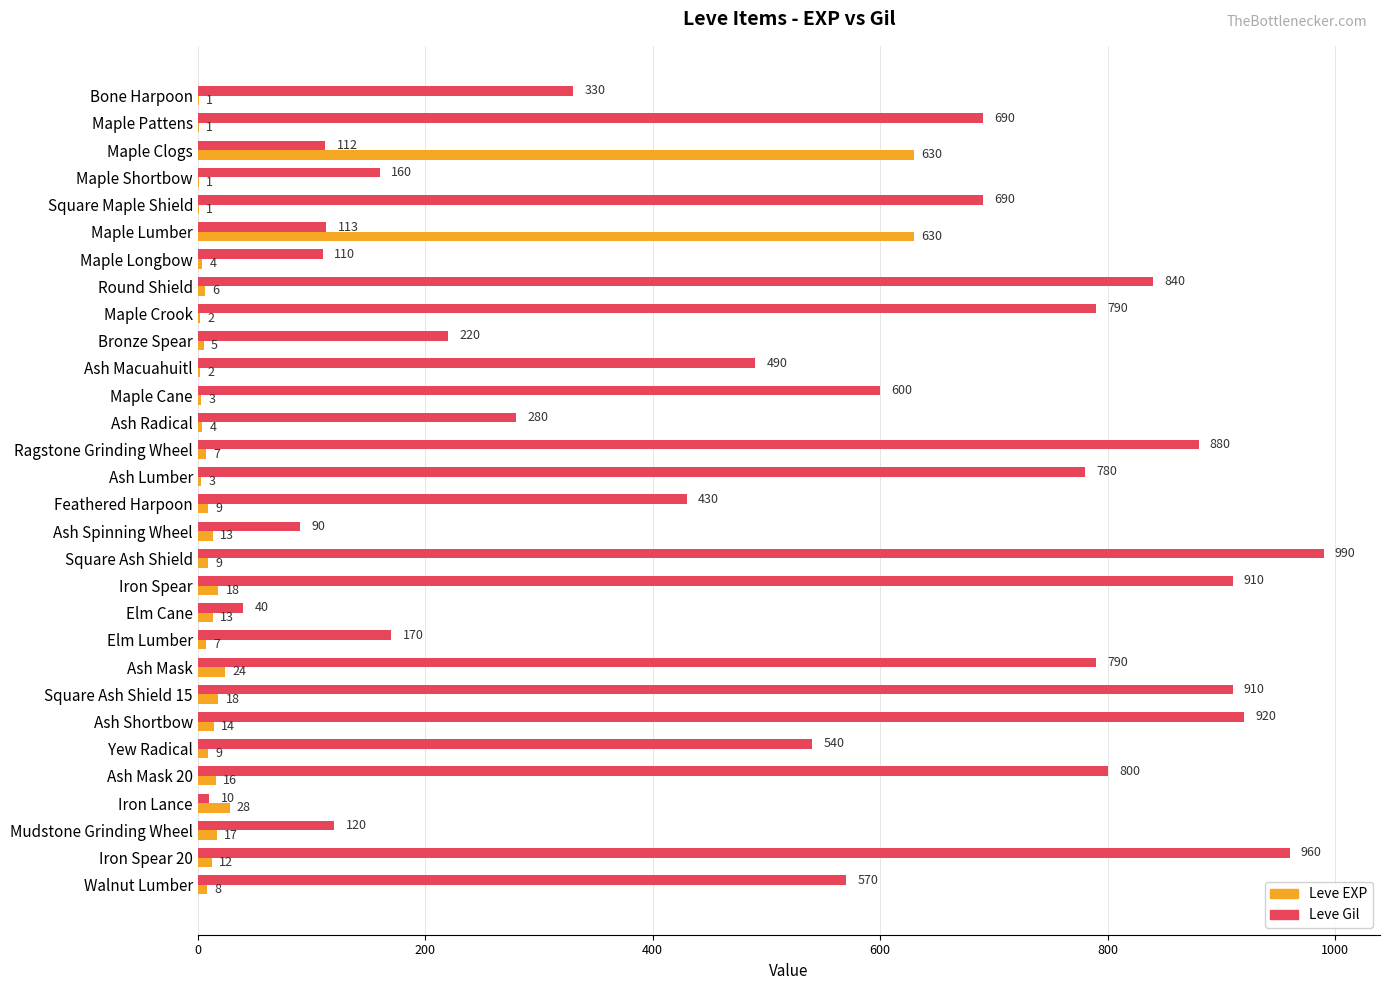

Which series has the largest total across all categories?

Leve Gil